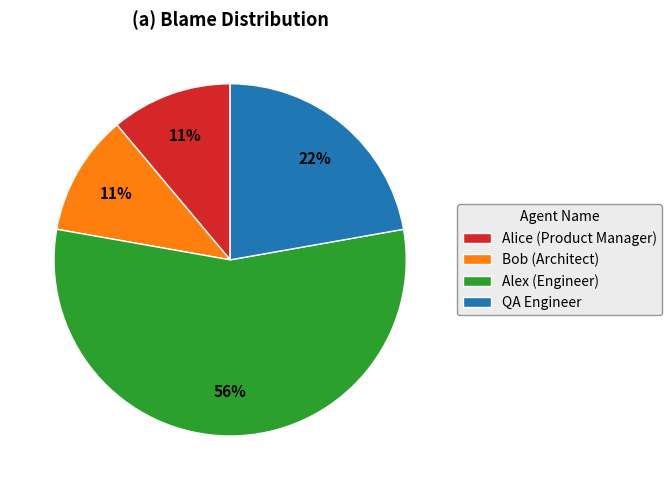

What is the majority slice?

Alex (Engineer)